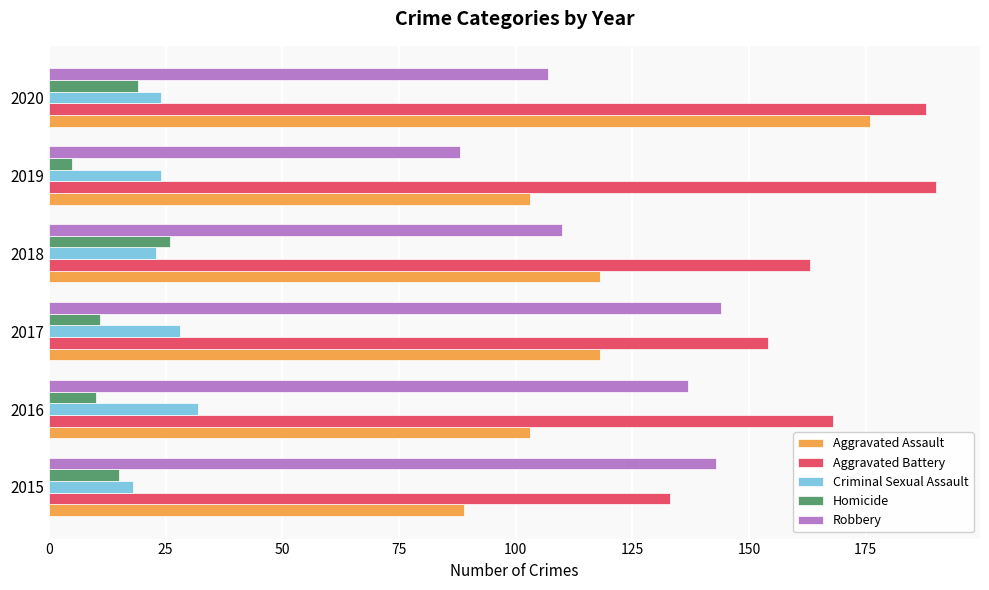

Which series has the widest spread of values?

Aggravated Assault